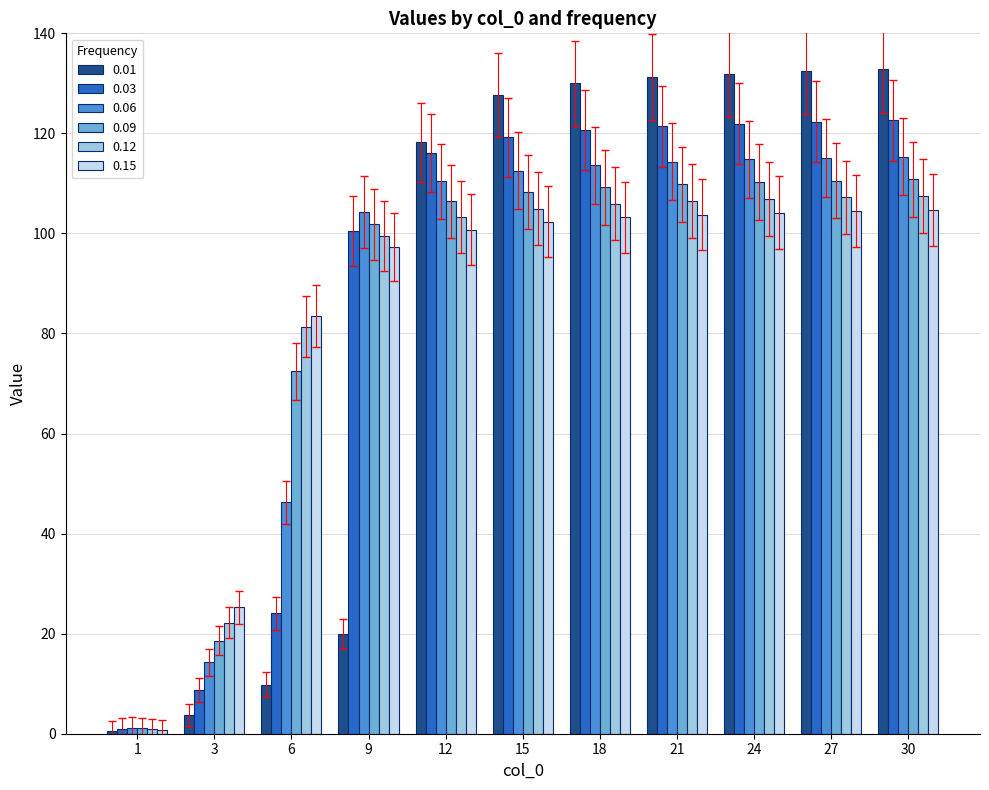

What is the total value across all series at 6?

317.3